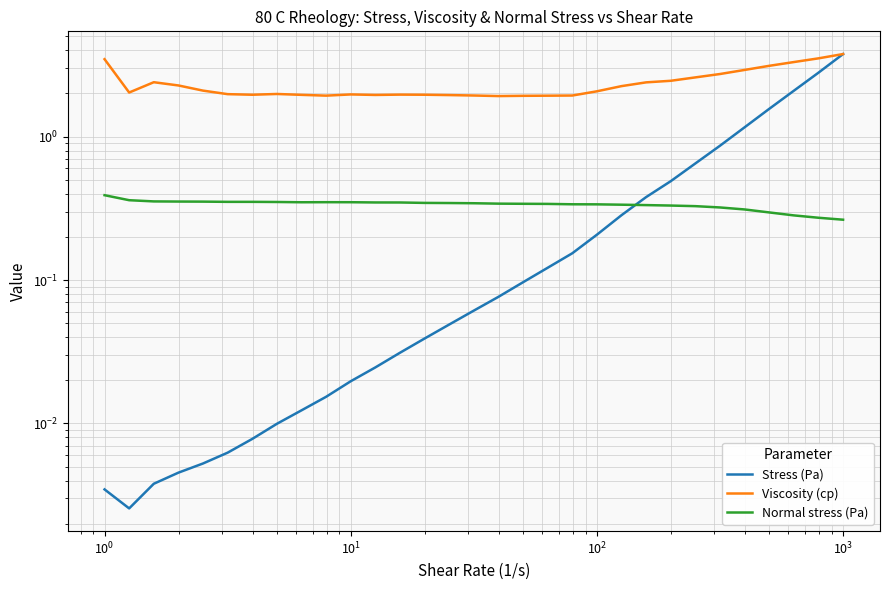

The Stress (Pa) series shows 0.2 at 19. True or false?

False